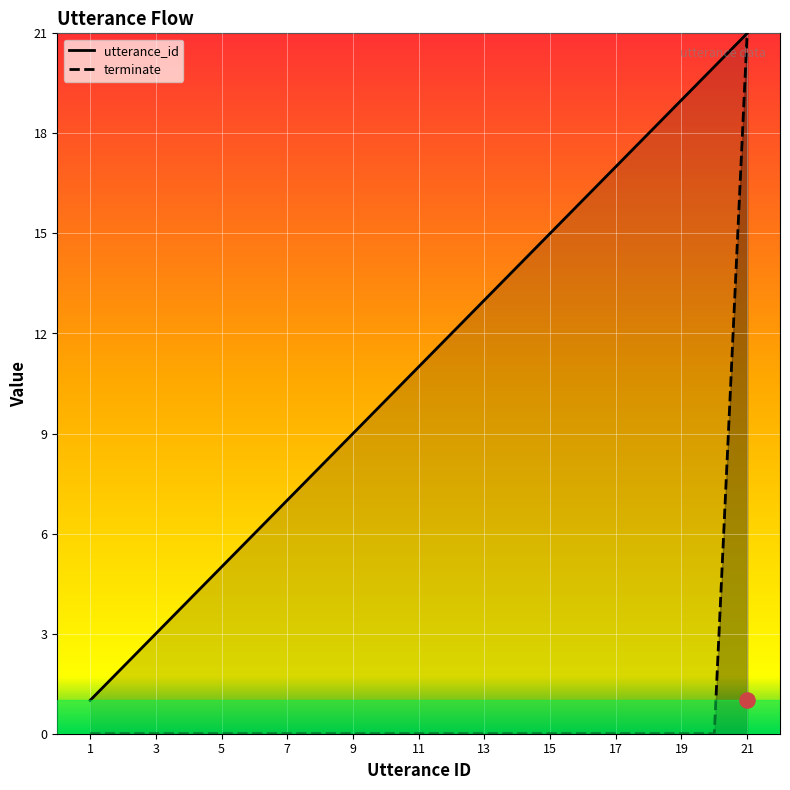

Is the value of utterance_id at 16 greater than the value of terminate at 4?

Yes